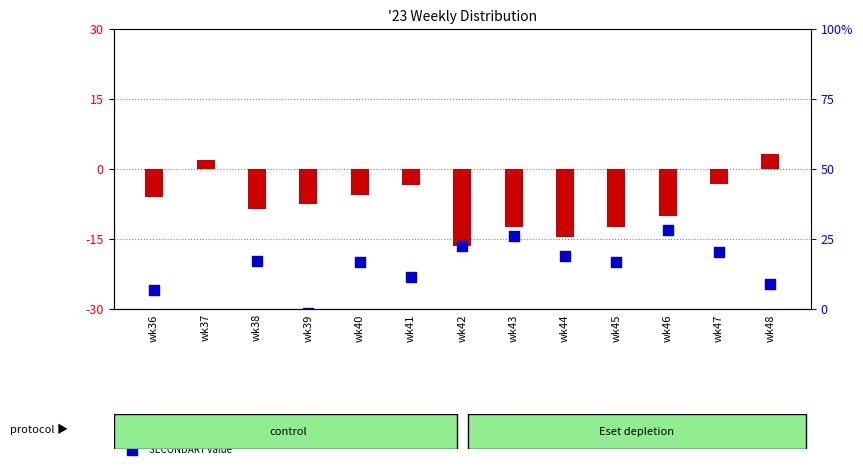

At how many categories does at least one series exceed 0?

2